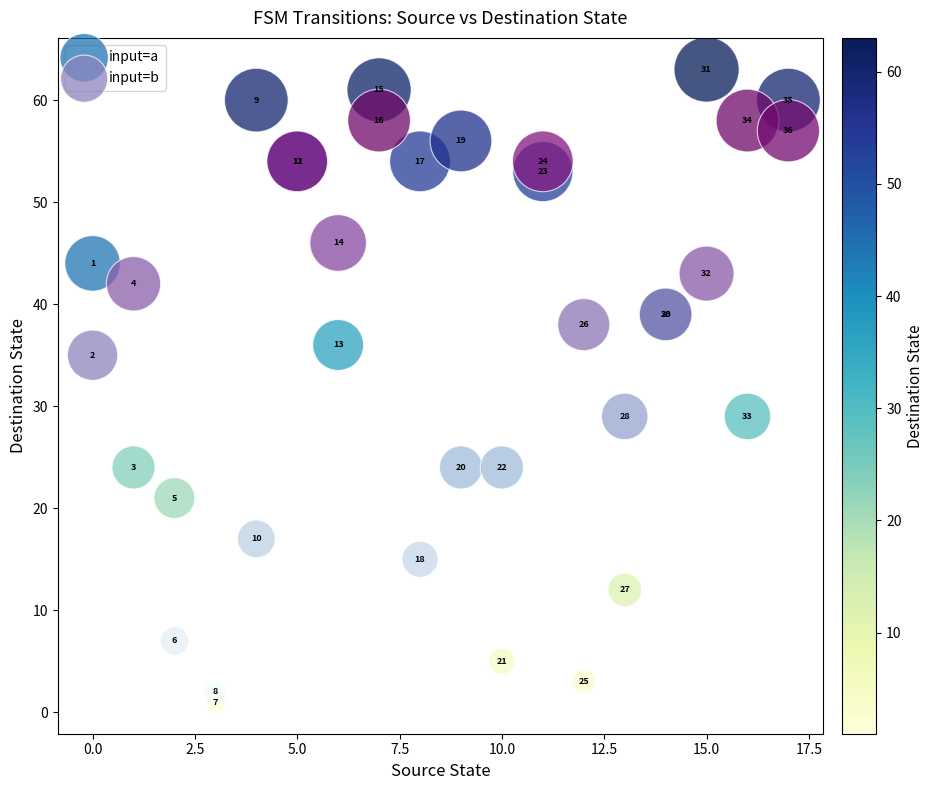

Across all series, what Y value is closest to 32?

29